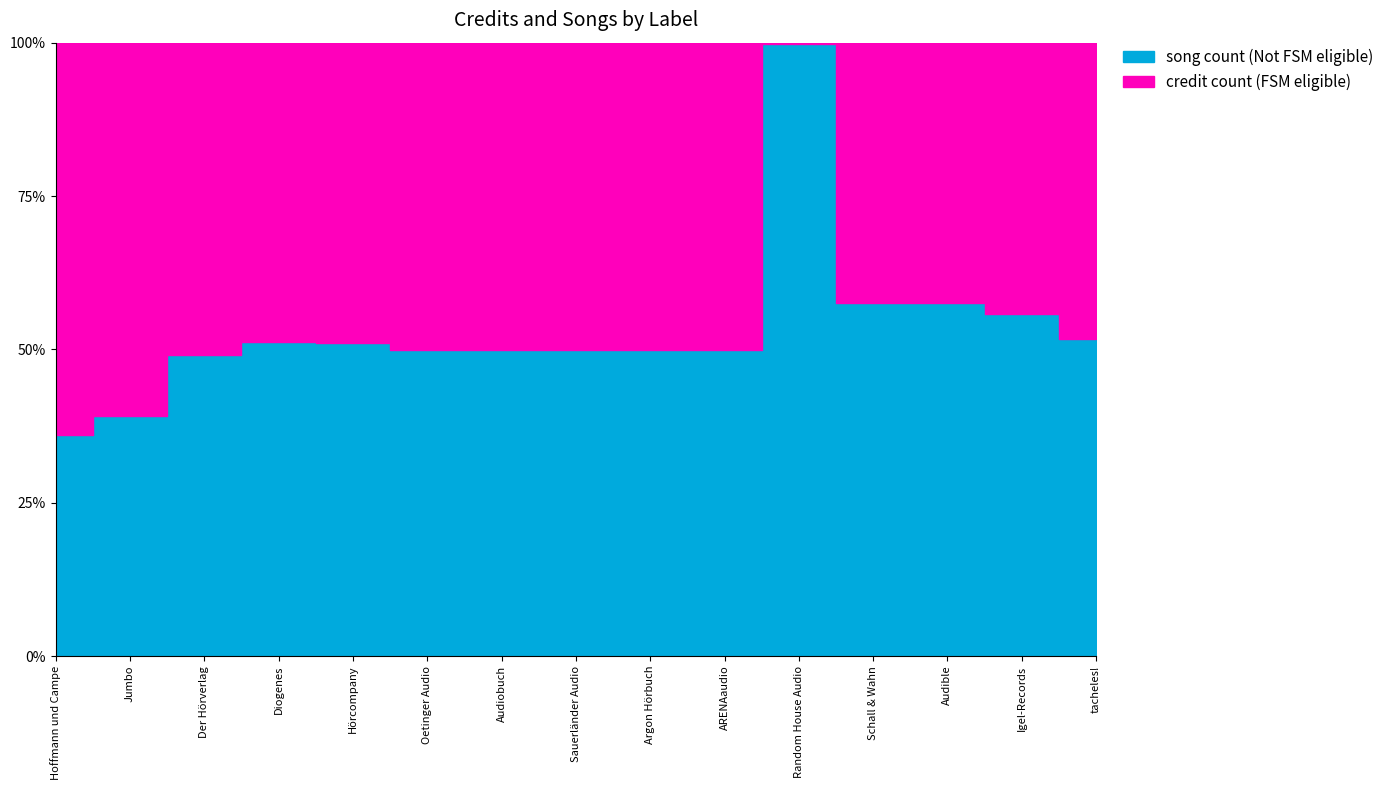

List the labels in order of credit_count value, largest first.

tacheles!, ARENAaudio, Argon Hörbuch, Sauerländer Audio, Audiobuch, Oetinger Audio, Jumbo, Igel-Records, Hoffmann und Campe, Der Hörverlag, Hörcompany, Schall & Wahn, Audible, Diogenes, Random House Audio